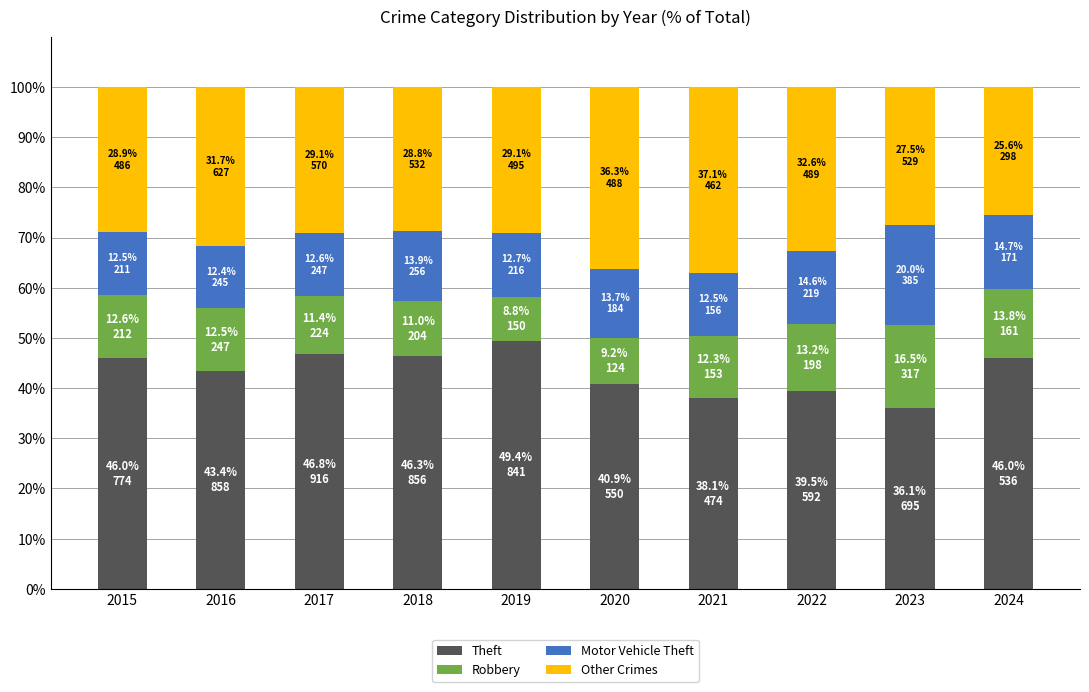

Is it true that Theft equals 46.3 at 2018?

True